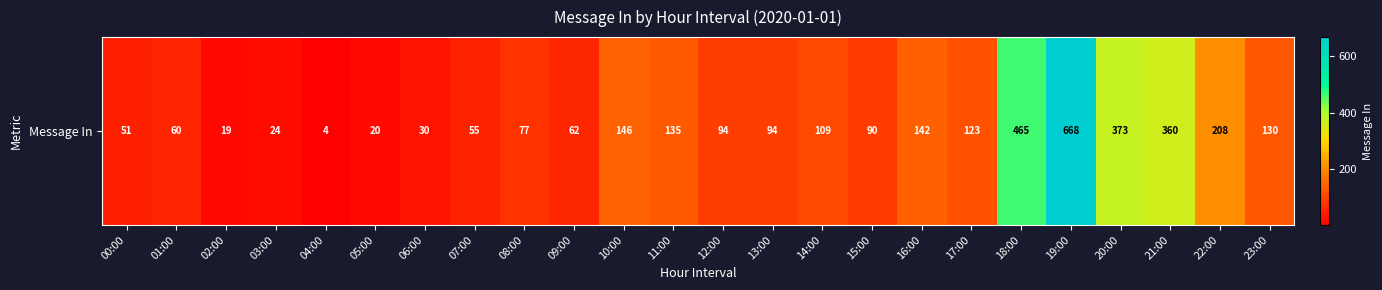

Reading right to left, transcribe all the data shown in this chart.

130	208	360	373	668	465	123	142	90	109	94	94	135	146	62	77	55	30	20	4	24	19	60	51